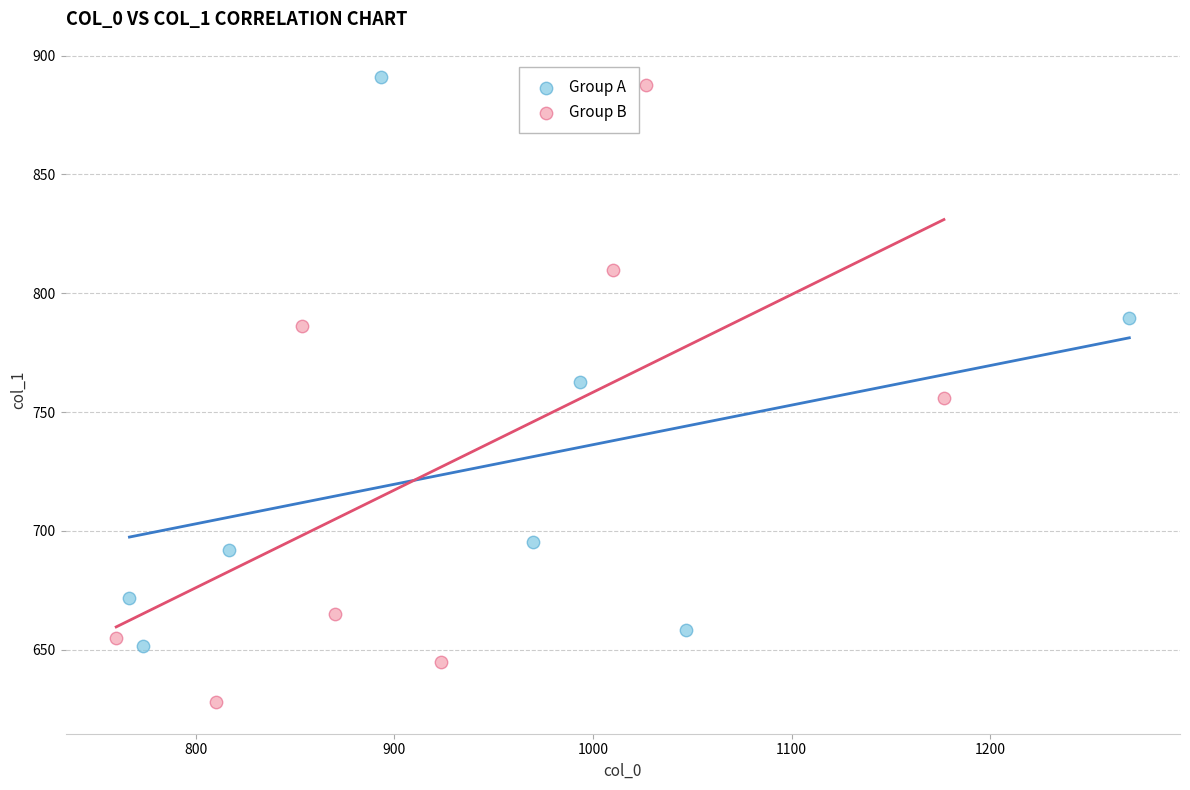

Which series has the widest spread of Y values?

Group B